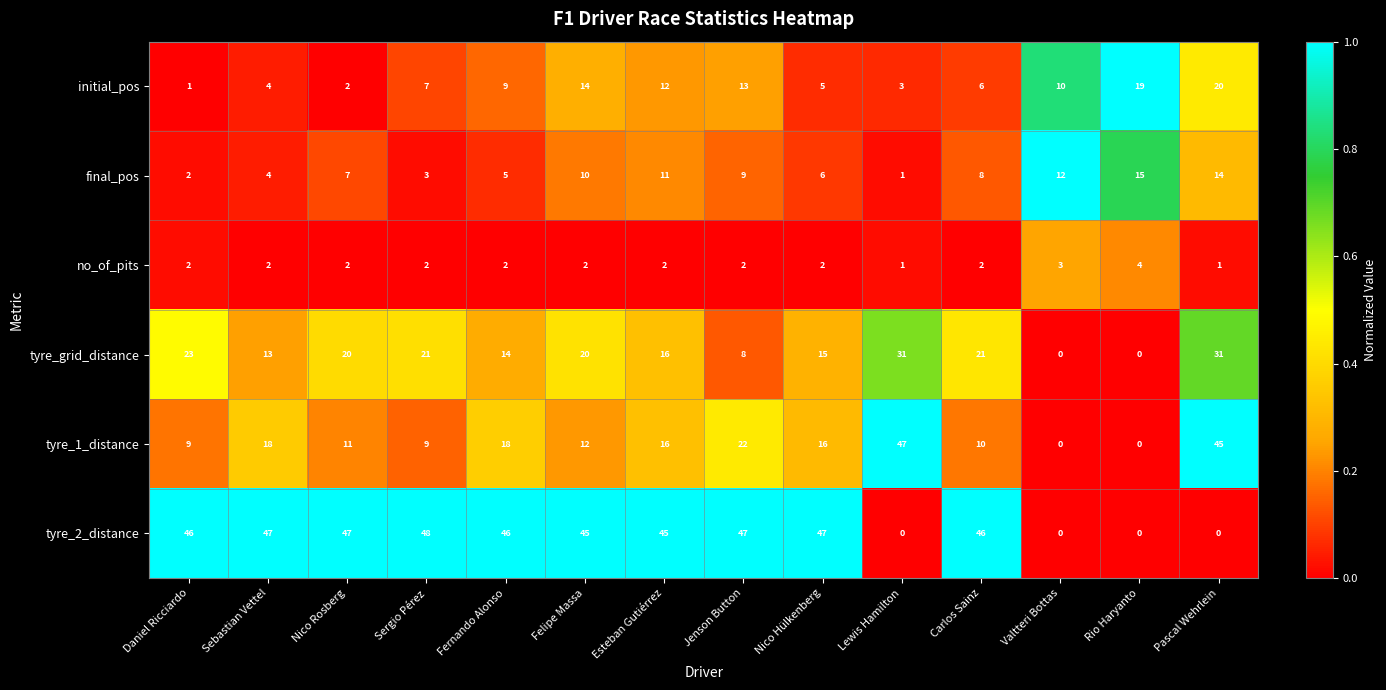

What is the difference between the maximum and second lowest values in the tyre_grid_distance series?

31